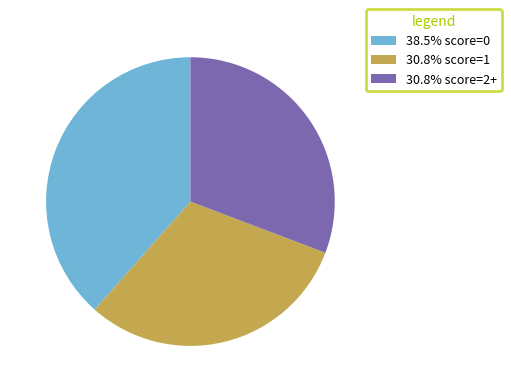

Is there a majority slice in this chart?

No